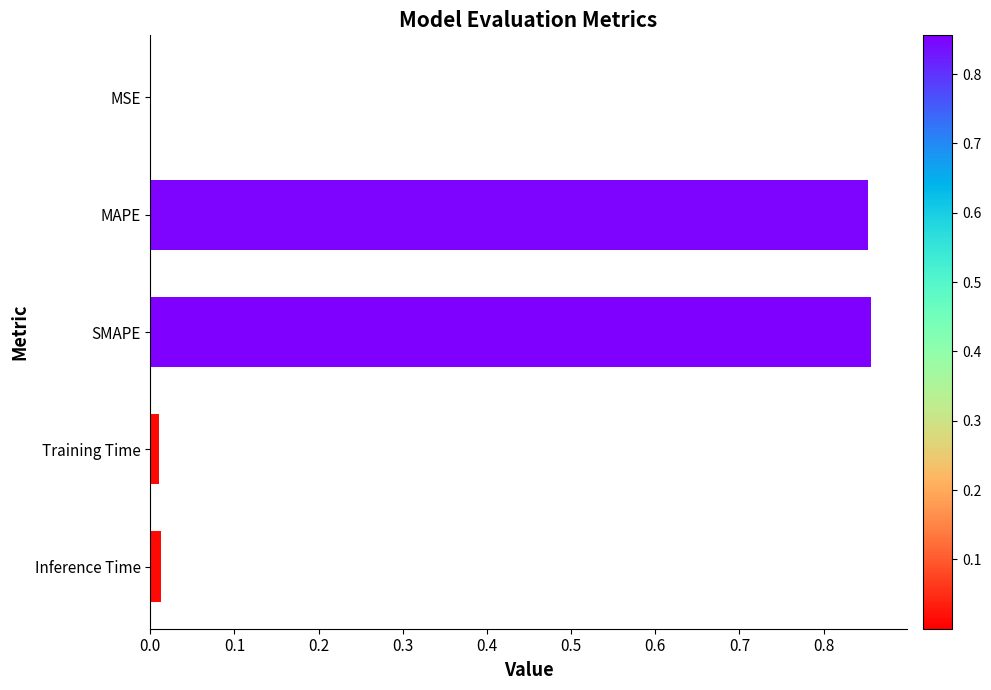

What is the average value?

0.3